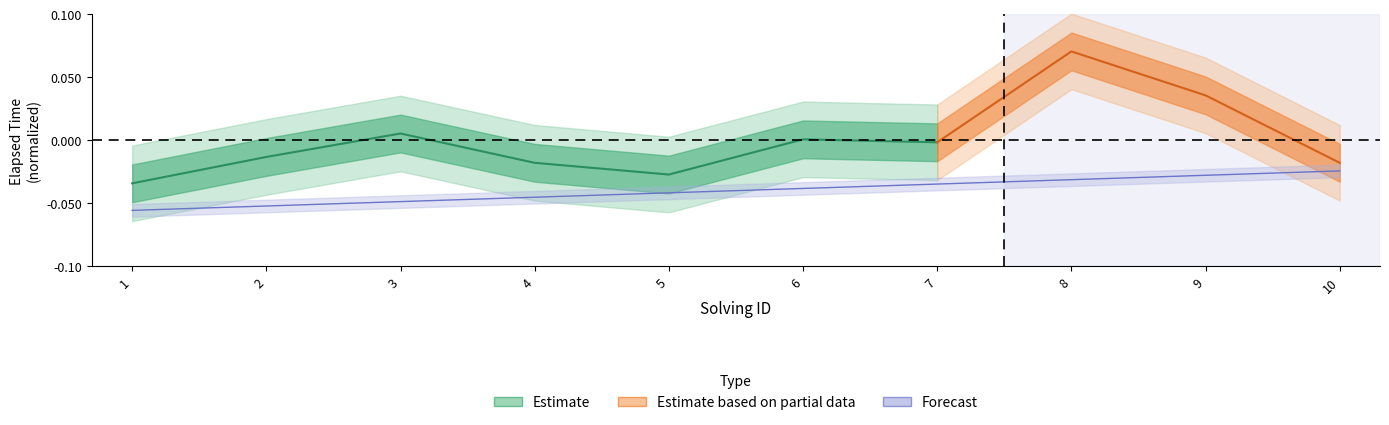

Count the number of categories in the chart.

10